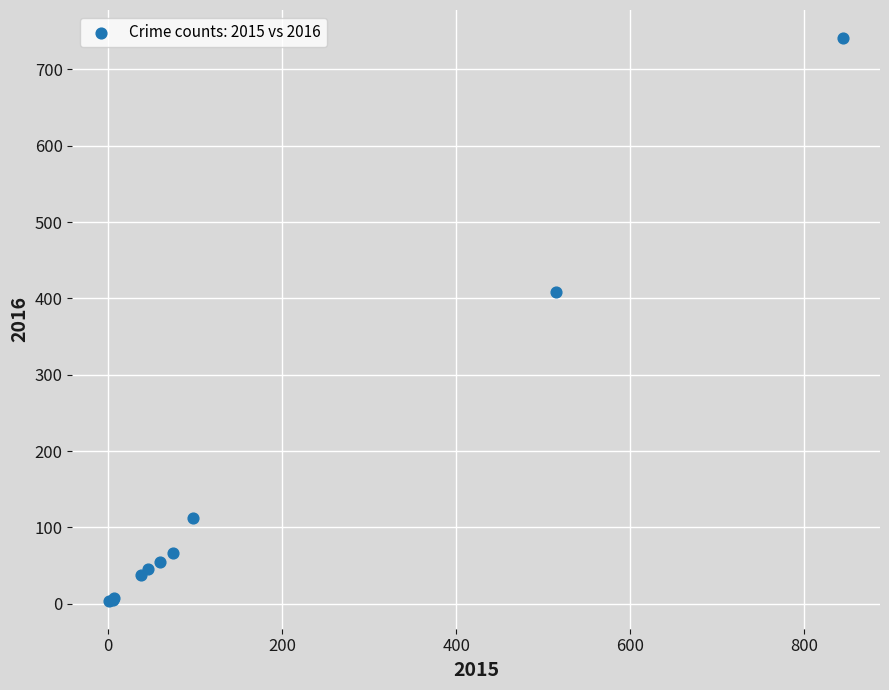

What Y value in the scatter plot is closest to 372?

409